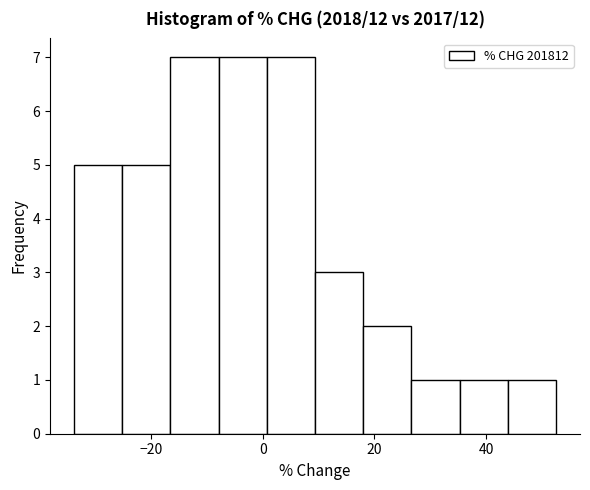

Reading left to right, list every bar in this chart as the range it spans on the x-axis followed by its height. Neither the bar edges nor the heights are printed on the chart, so give them approximately, as read against the axes.

-34 to -26: 5
-26 to -16: 5
-16 to -8: 7
-8 to 0: 7
0 to 10: 7
10 to 18: 3
18 to 26: 2
26 to 36: 1
36 to 44: 1
44 to 52: 1